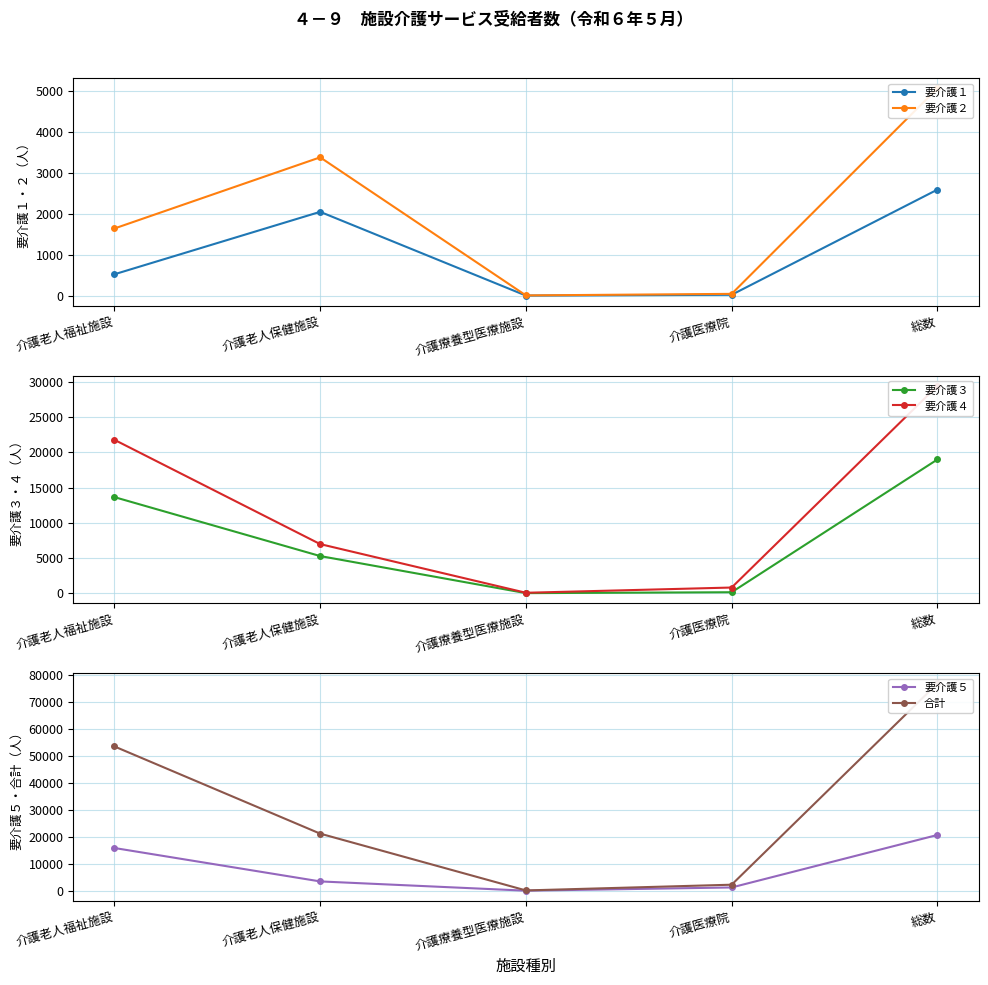

Reading left to right, what are all the values shown in this chart?

要介護１: 522	2048	1	20	2591
要介護２: 1641	3380	5	43	5066
要介護３: 13653	5282	18	146	18997
要介護４: 21790	6981	69	814	29444
要介護５: 15907	3534	103	1295	20732
合計: 53513	21226	196	2318	76831